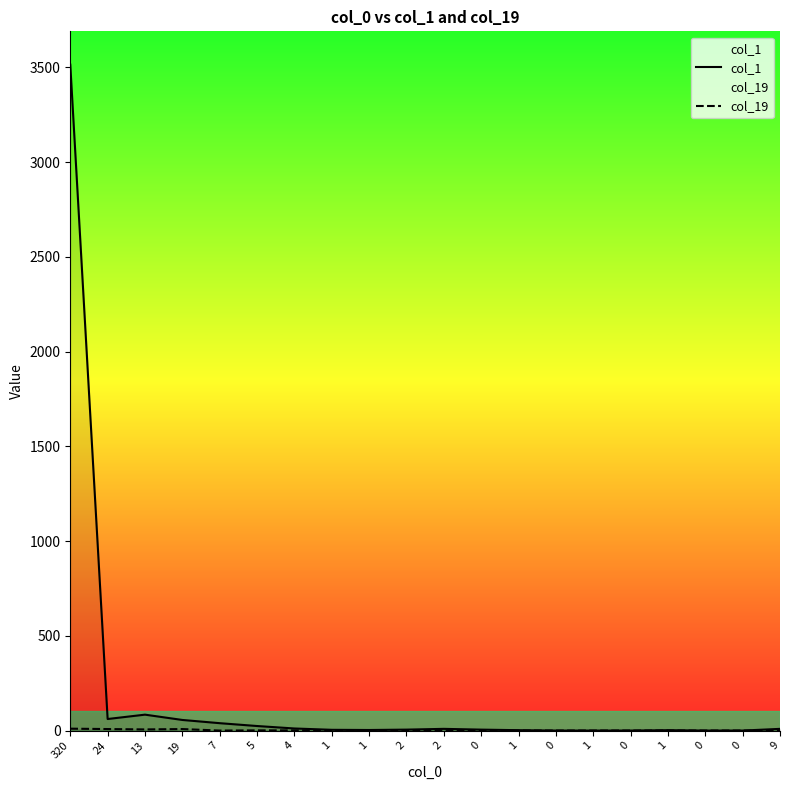

At 1, list the series in order from smallest to largest.

col_19, col_1